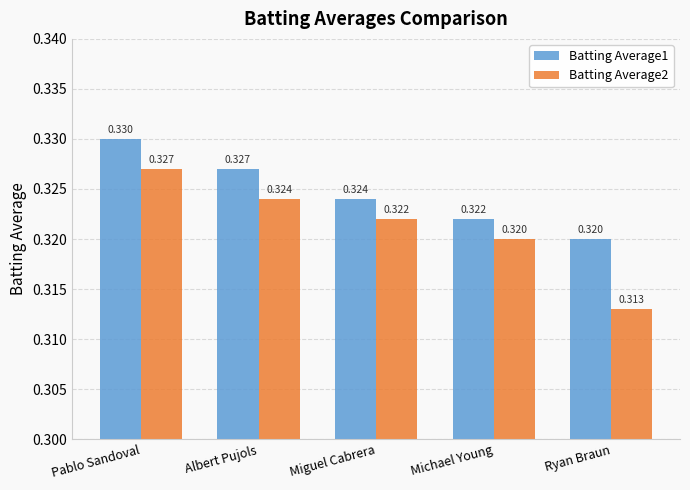

Where is Batting Average1 nearest to the value 0?

Ryan Braun